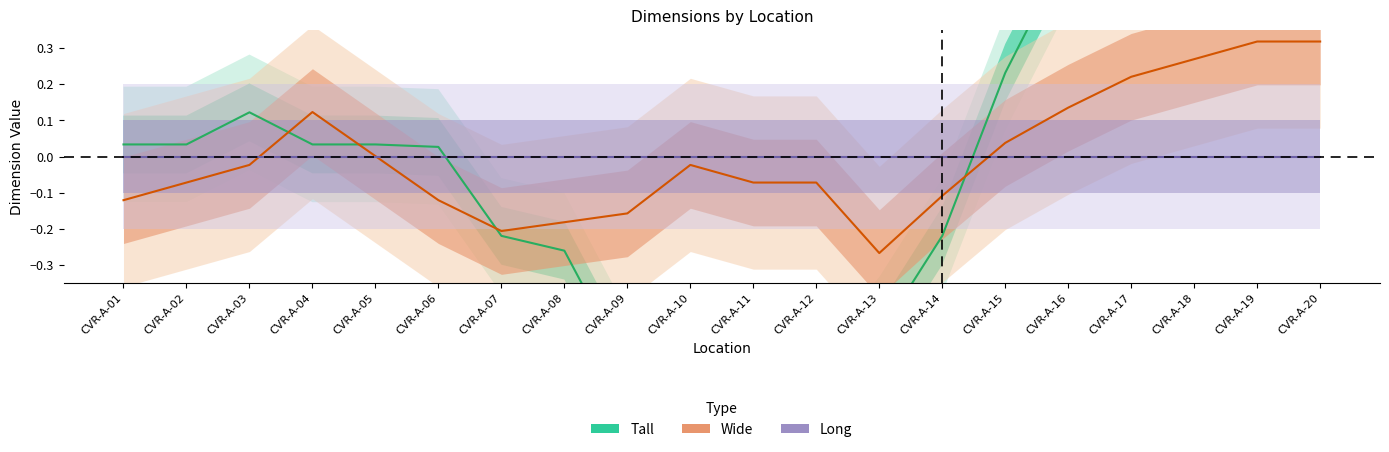

Which has a higher value, CVR-A-10 or CVR-A-16?

CVR-A-16